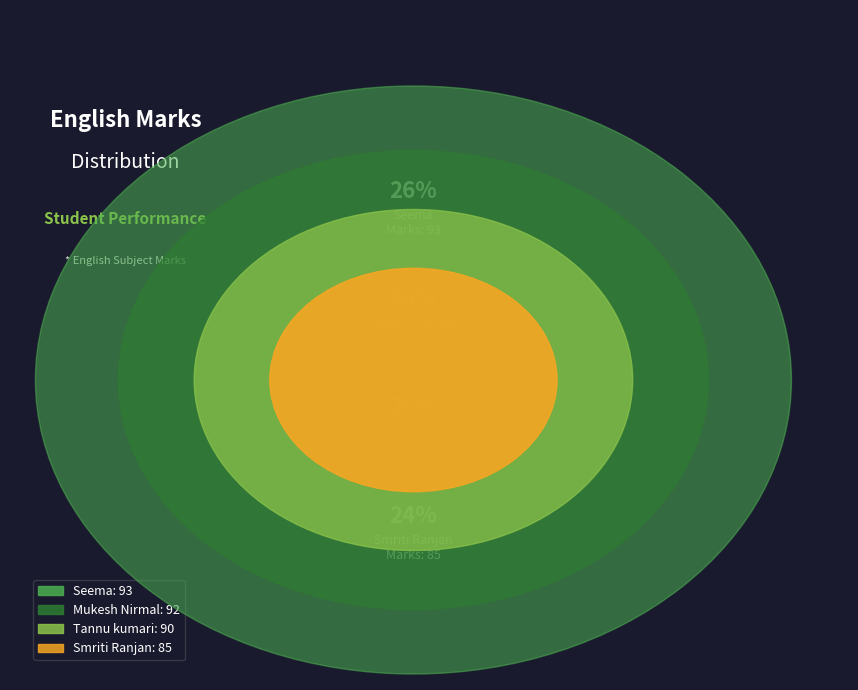

To the nearest percent, what portion does Smriti Ranjan represent?

24%